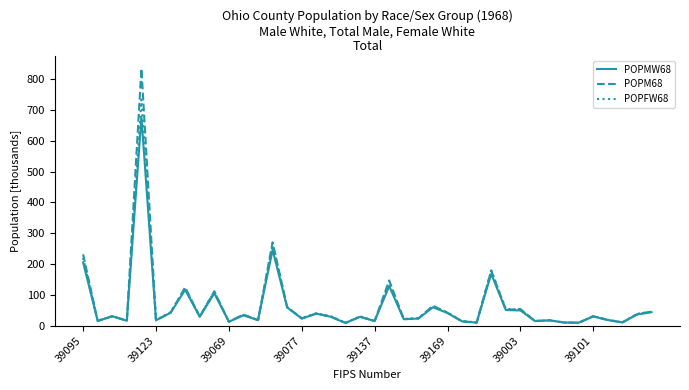

What is the maximum value shown in the chart?

834.2